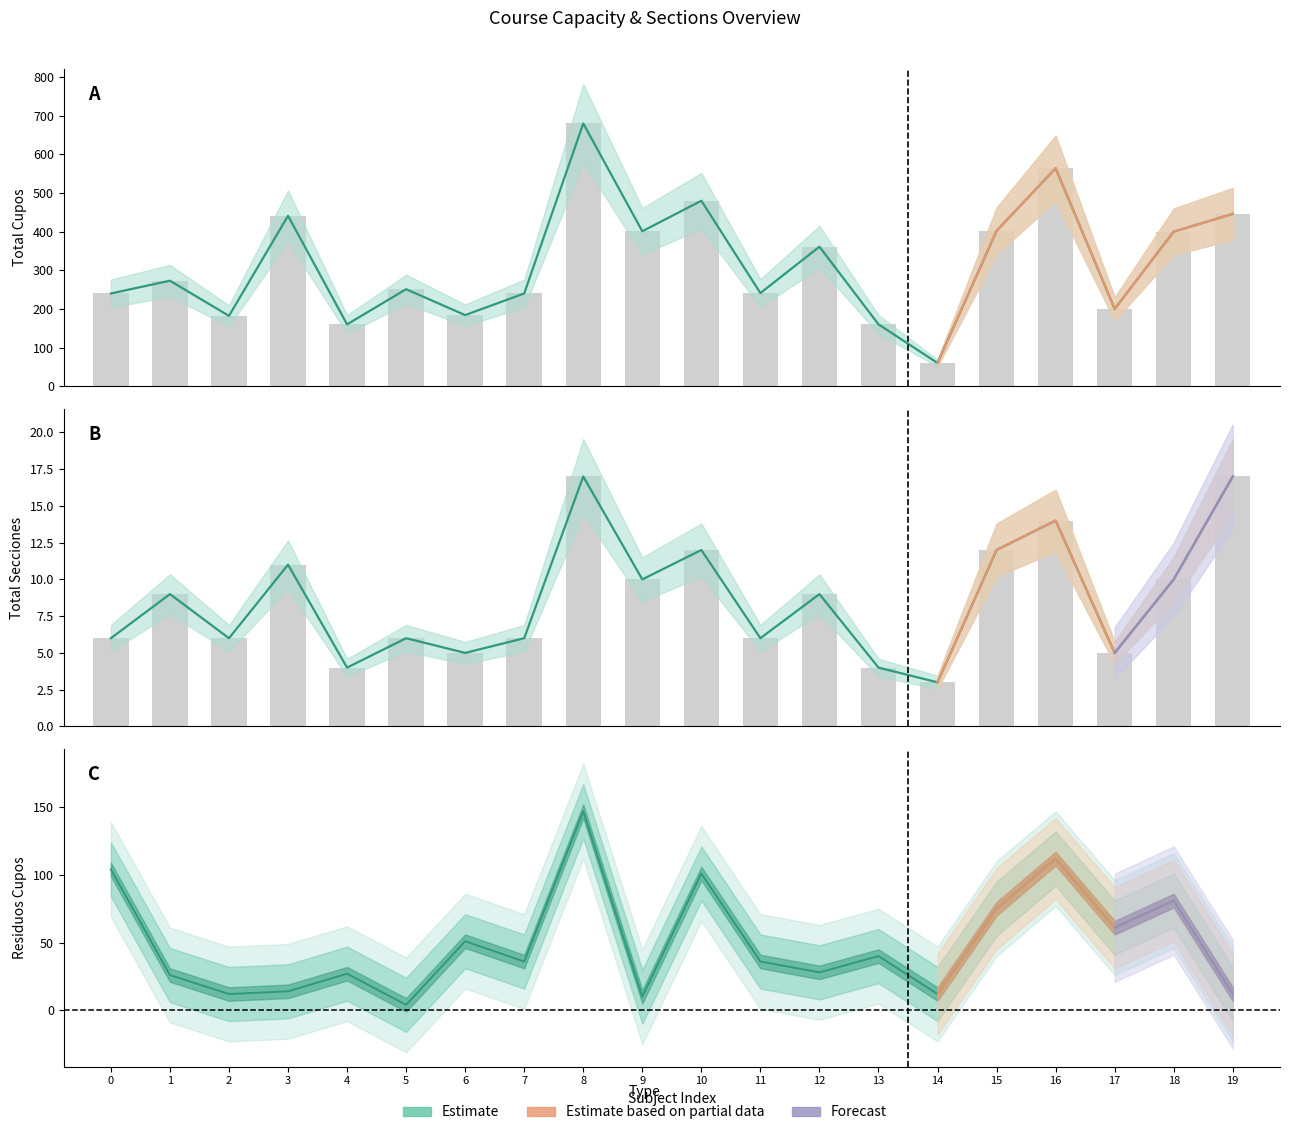

What is the difference between the Total_Secciones (Estimate) values at 0 and 19?

11